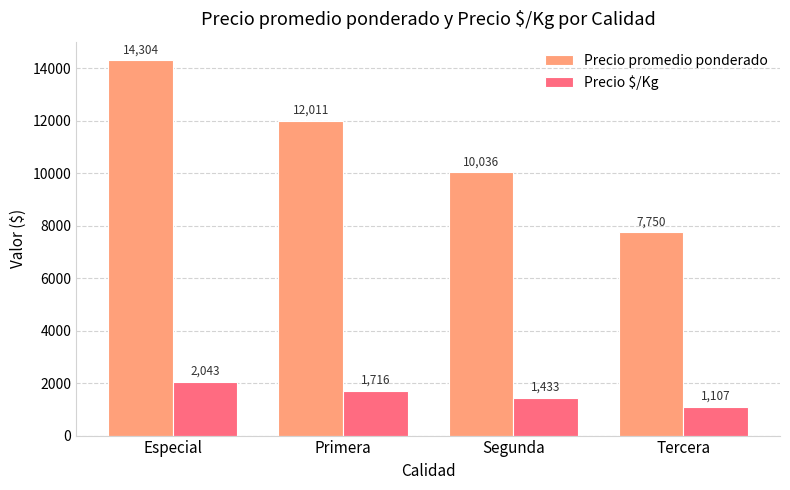

What is the maximum value shown in the chart?

14304